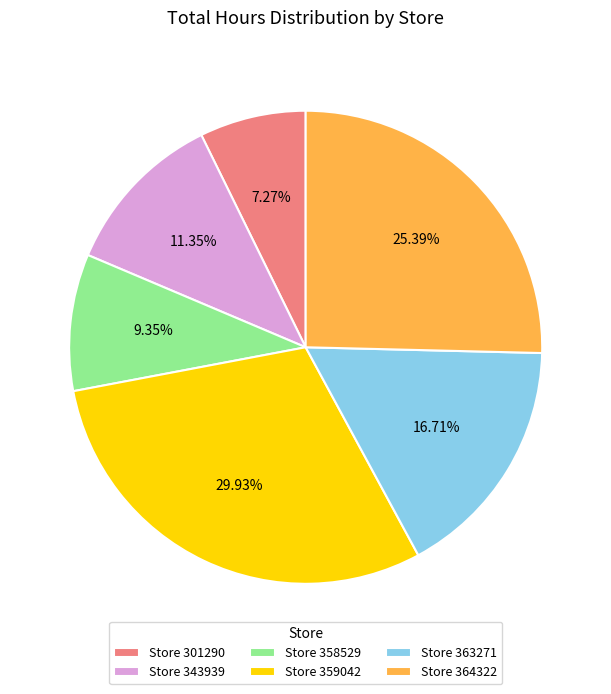

What is the ratio of the value at Store 343939 to the value at Store 358529?

1.2